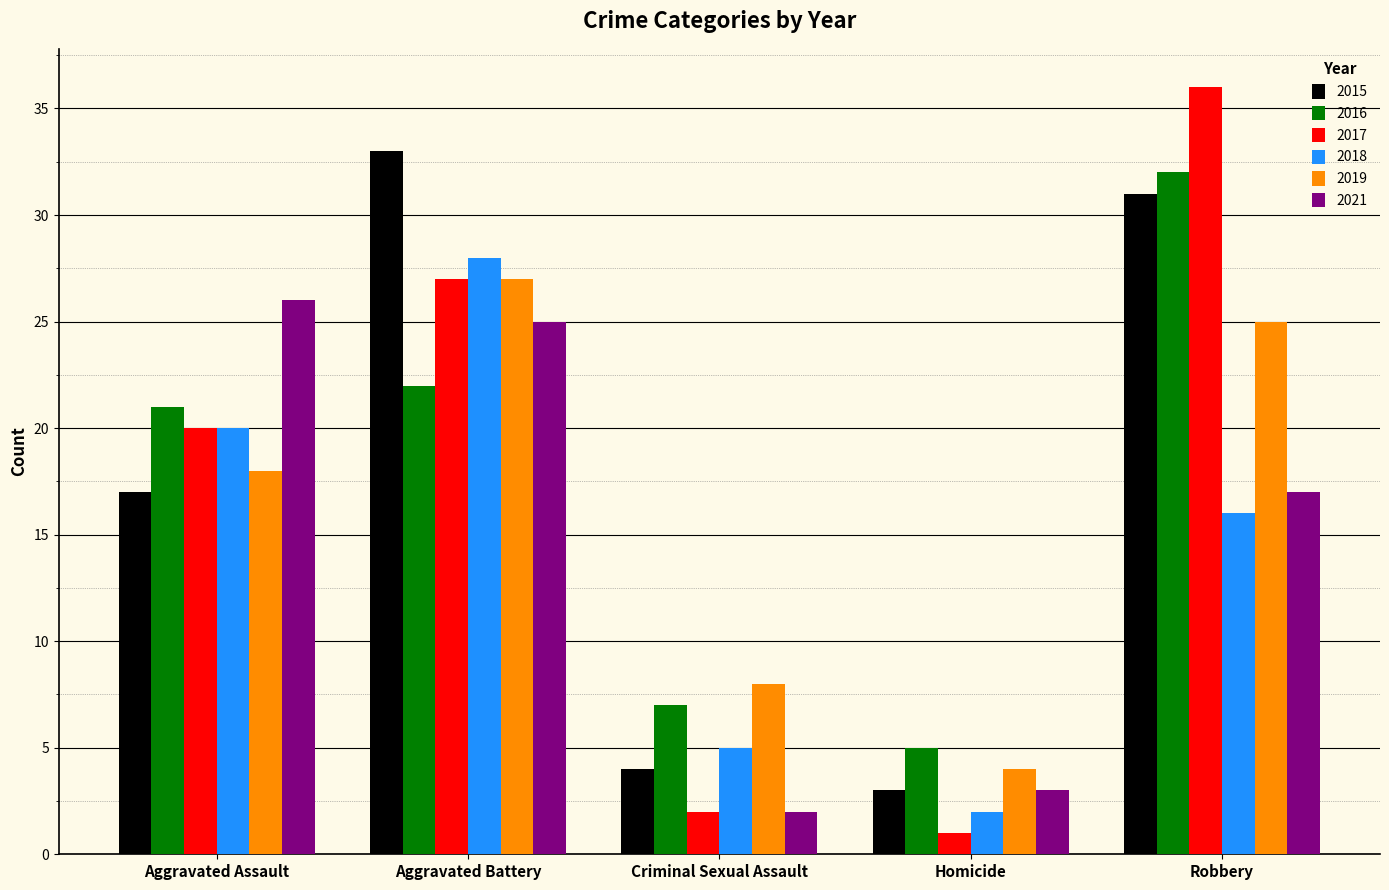

The 2015 series shows 23 at Aggravated Assault. True or false?

False